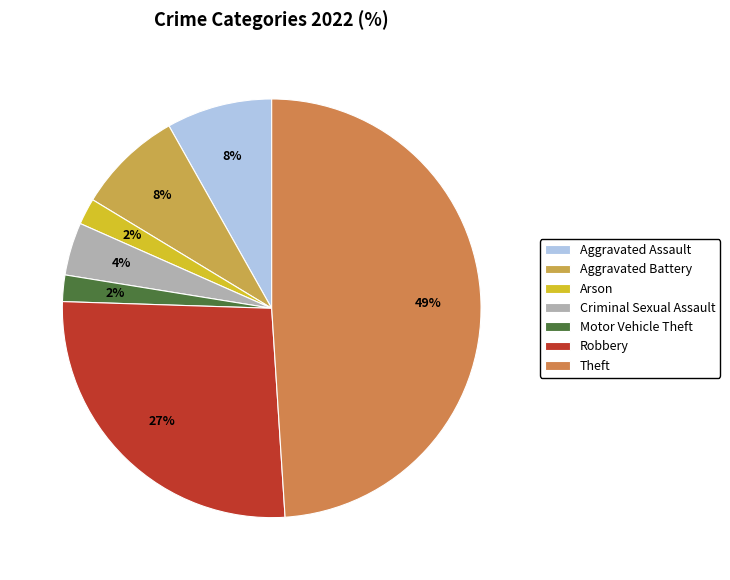

How many slices are in this pie chart?

7